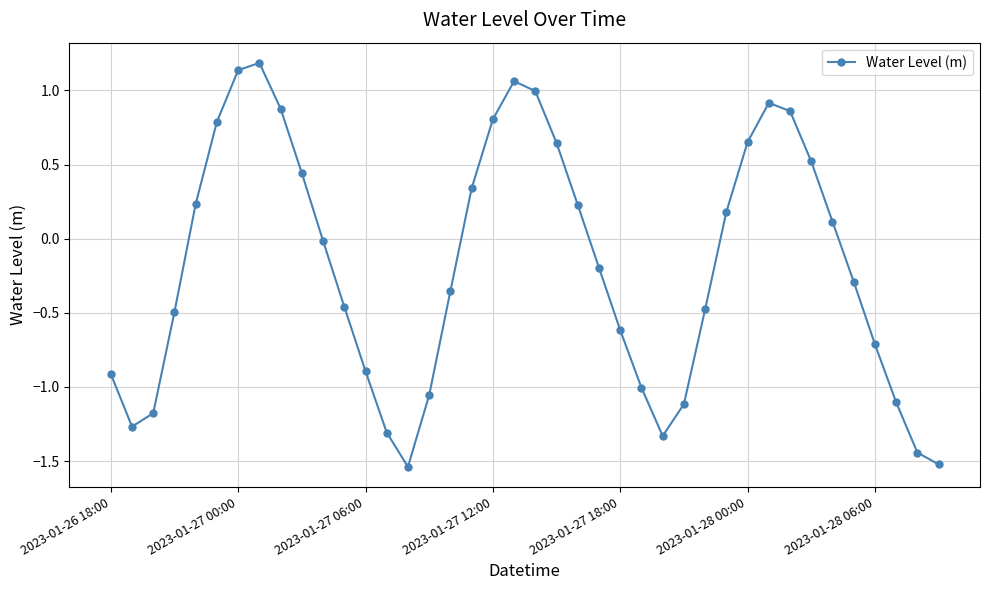

How many interior local peaks (higher than both neighbors) does the data have?

3